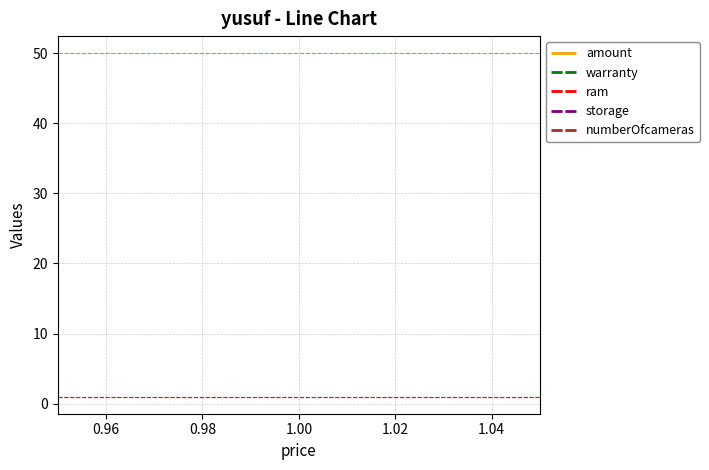

What is the total value across all series at 1.00?

54